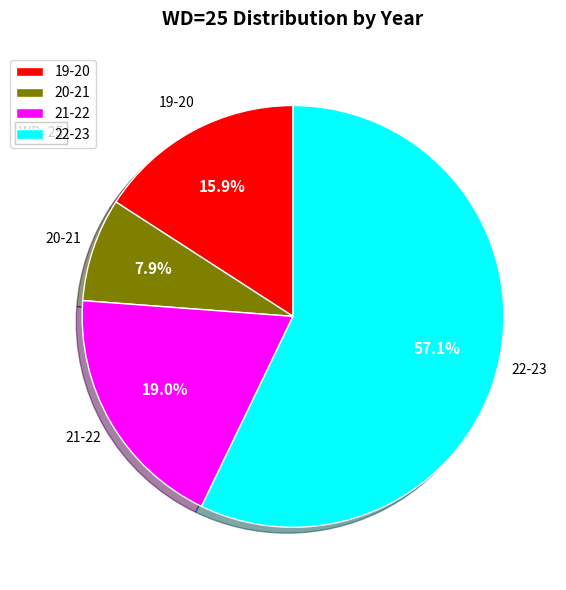

To the nearest percent, what is the average slice percentage?

25%